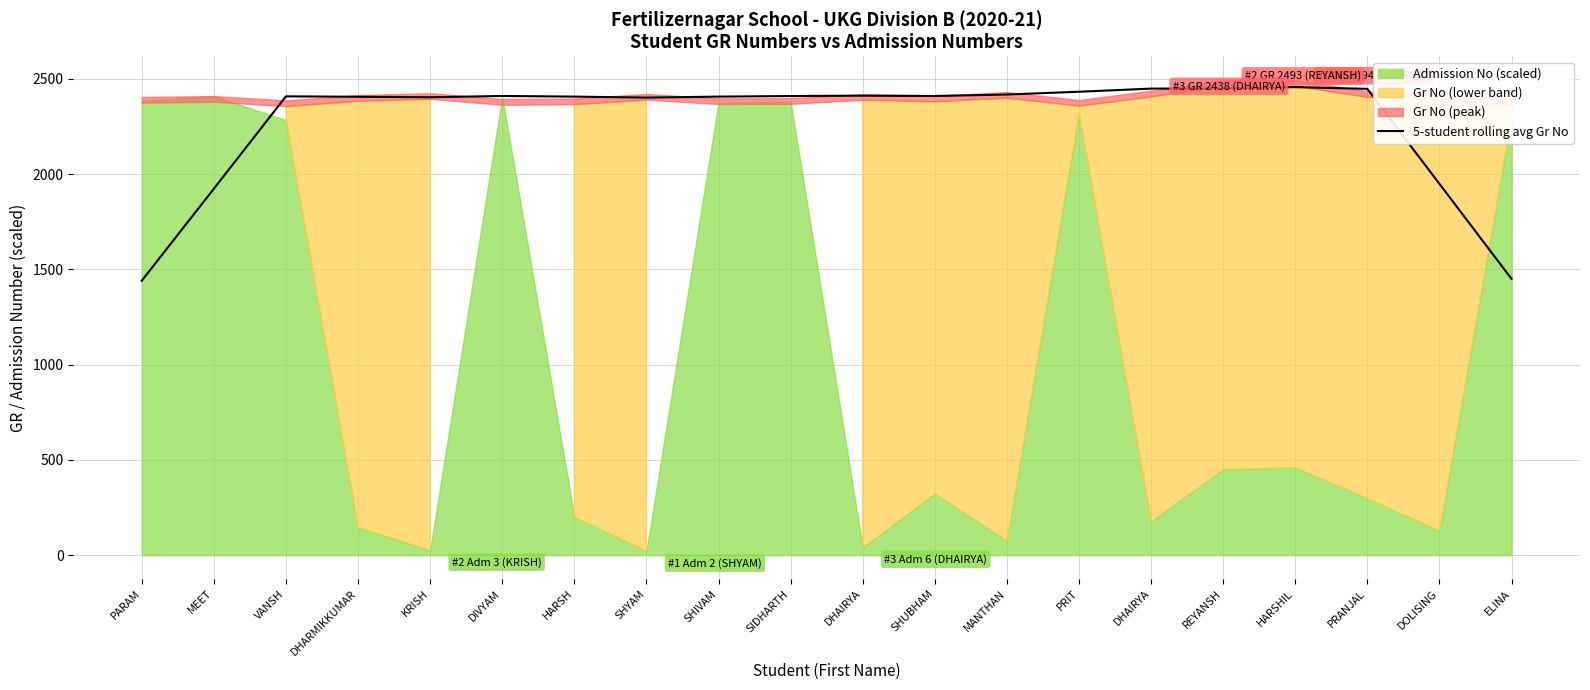

What is the change in value from KRISH to DOLISING?

-454.4